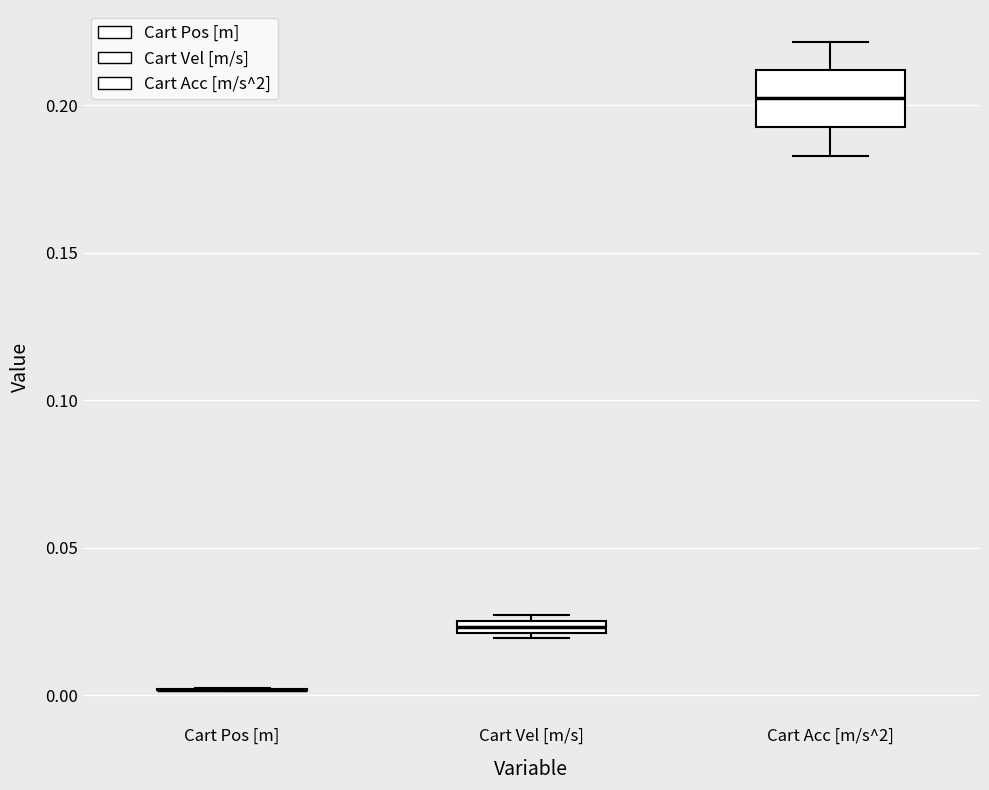

Where is the lower edge of the box for Cart Vel [m/s] on the y-axis? The values are not printed on the chart, so give them approximately, as read against the axis.

0.020